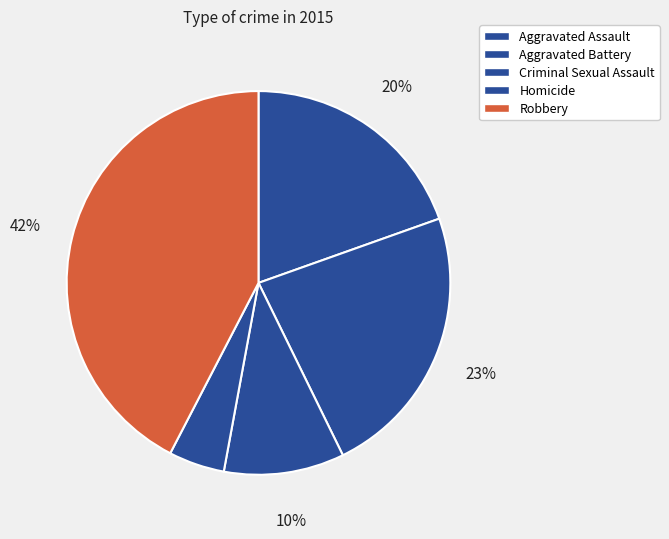

Which has a higher value, Criminal Sexual Assault or Robbery?

Robbery